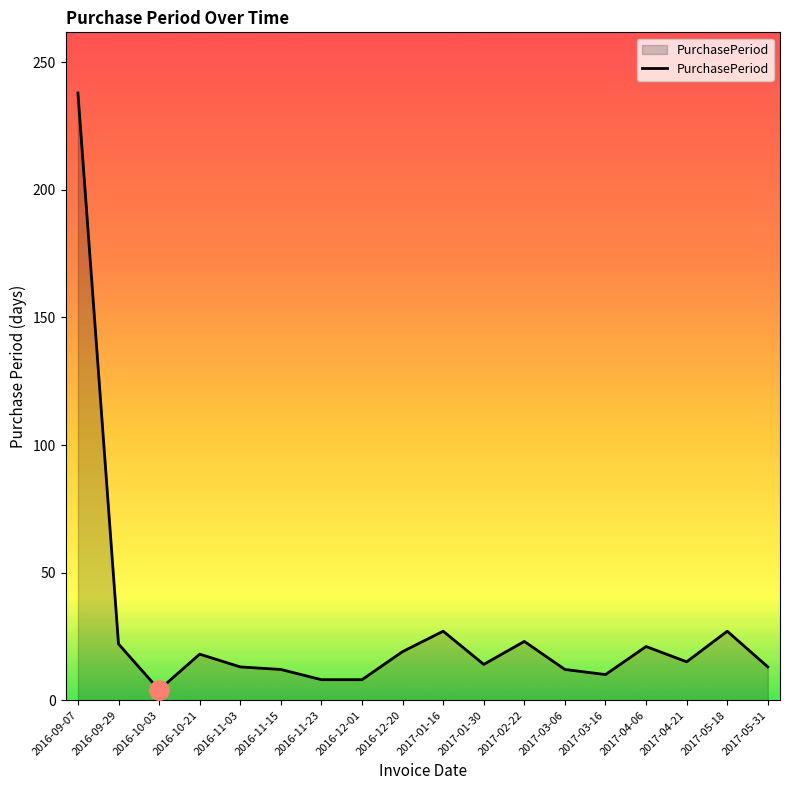

What is the difference between the maximum and minimum values?

234